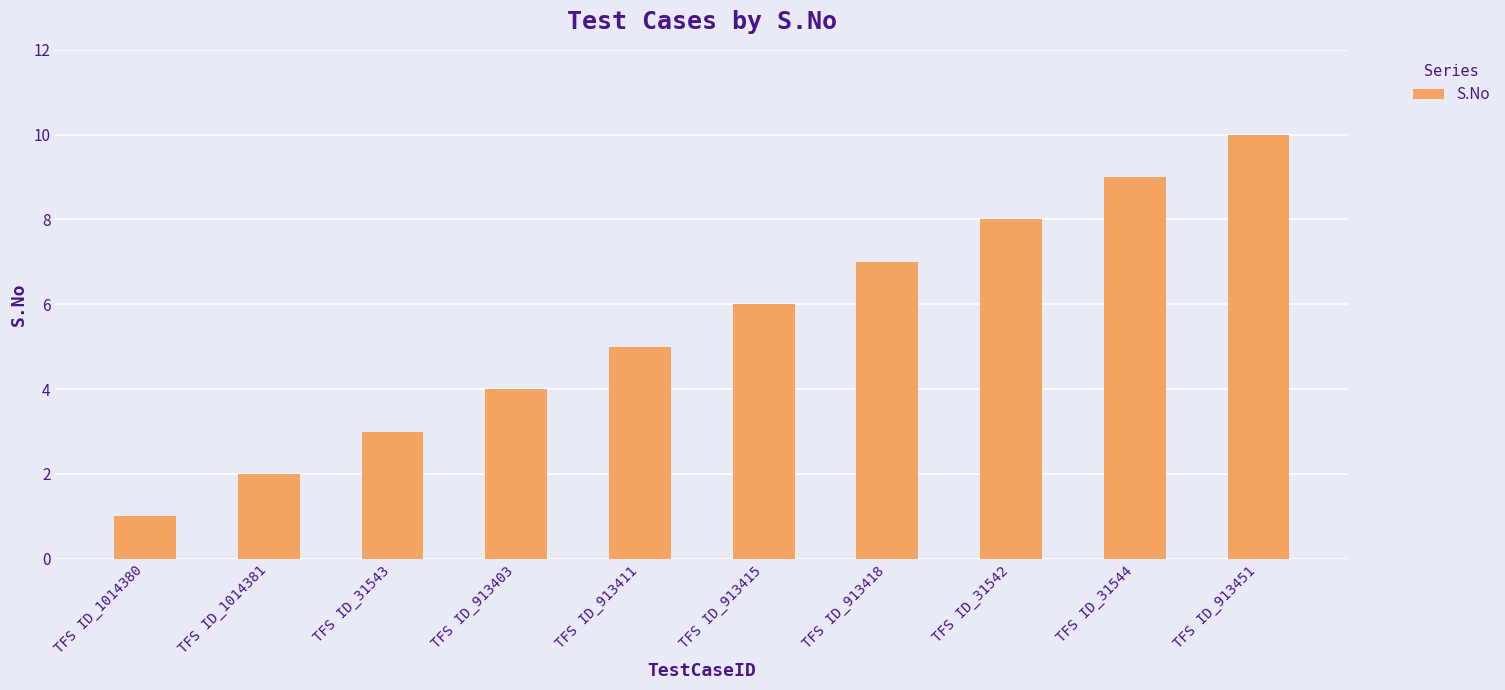

How many values are between 3 and 8?

6